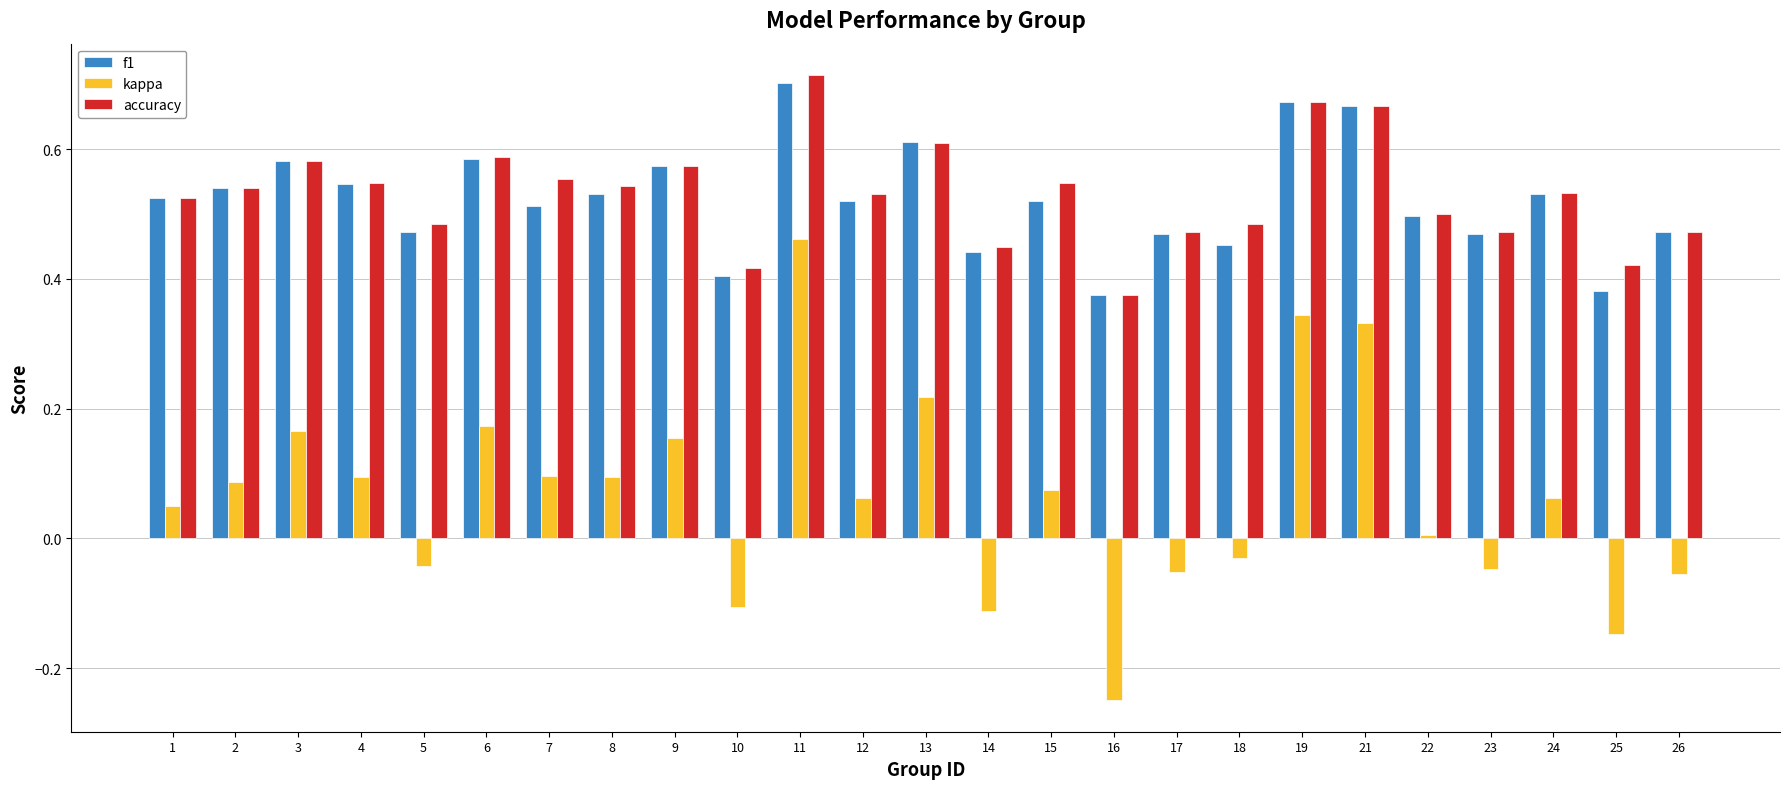

At which category is the sum across all series the highest?

11